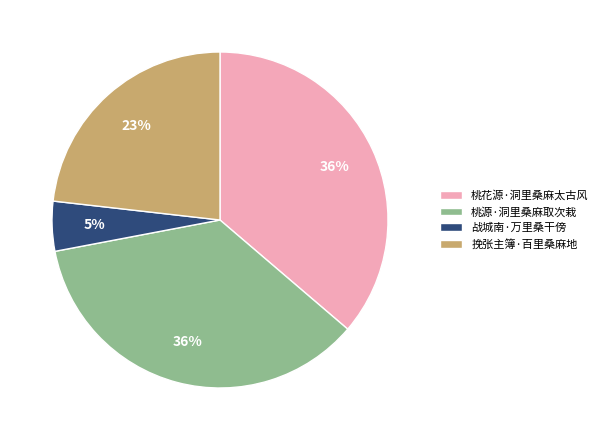

To the nearest percent, what percentage of the pie is 战城南·万里桑干傍?

5%